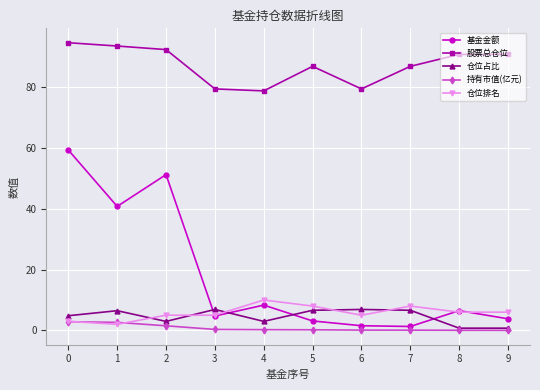

What is the total value across all series at 4?

100.3